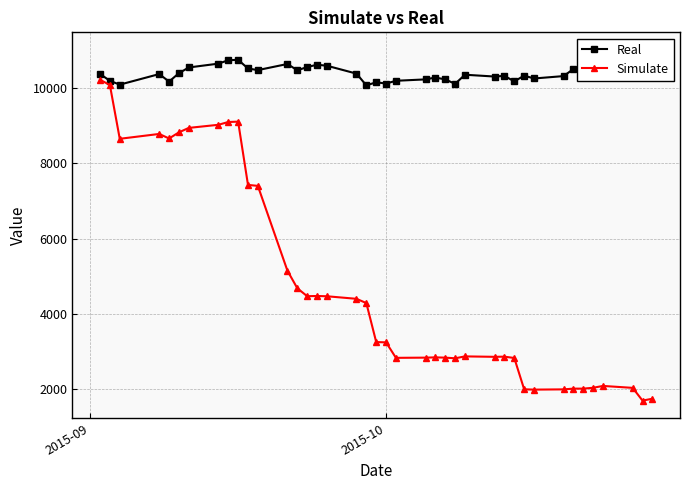

What is the highest value of the Simulate series?

10222.2